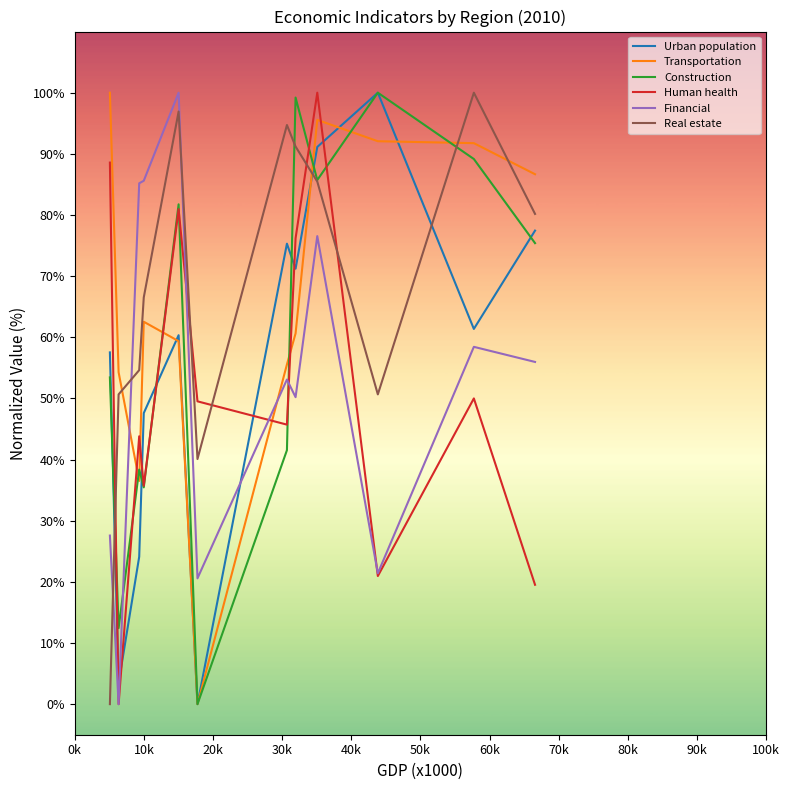

True or false: Human health and Urban population cross at least once.

True